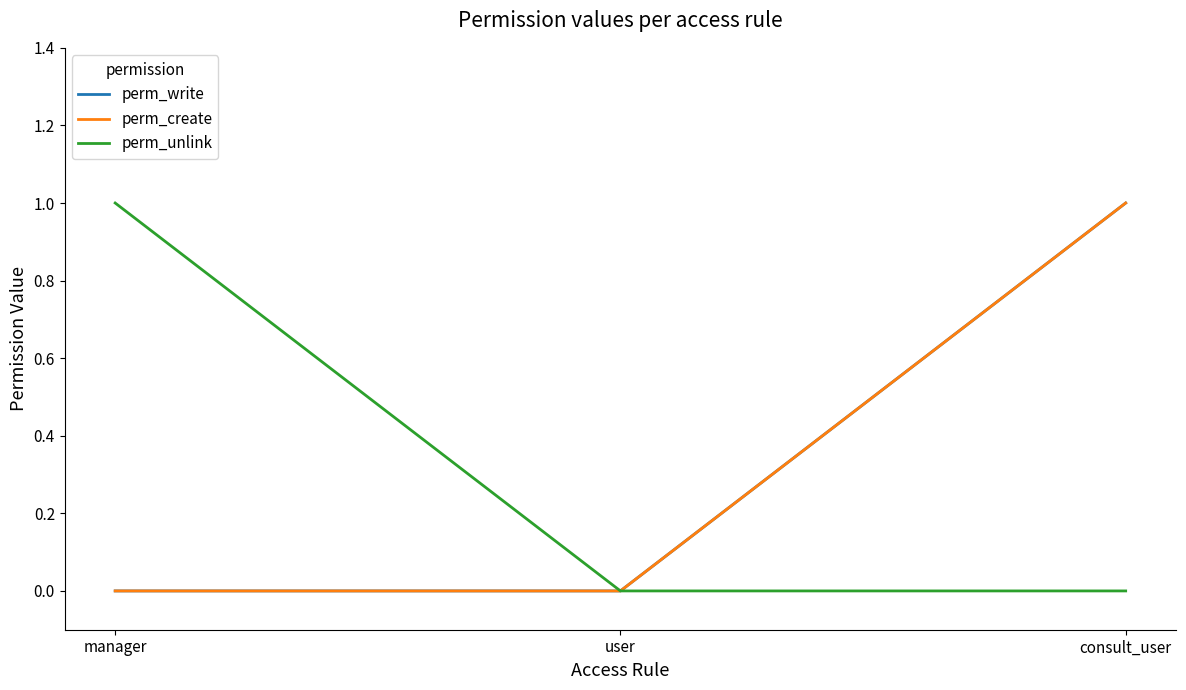

Reading left to right, extract all data points from this chart.

perm_write: manager=0	user=0	consult_user=1
perm_create: manager=0	user=0	consult_user=1
perm_unlink: manager=1	user=0	consult_user=0